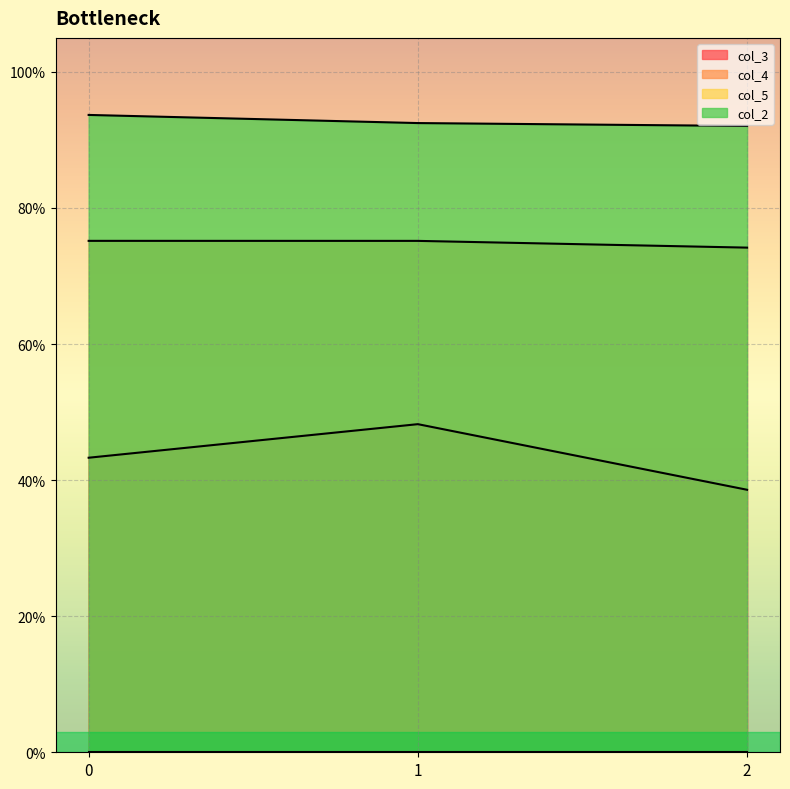

Between 0 and 1, which series saw the biggest shift?

col_3